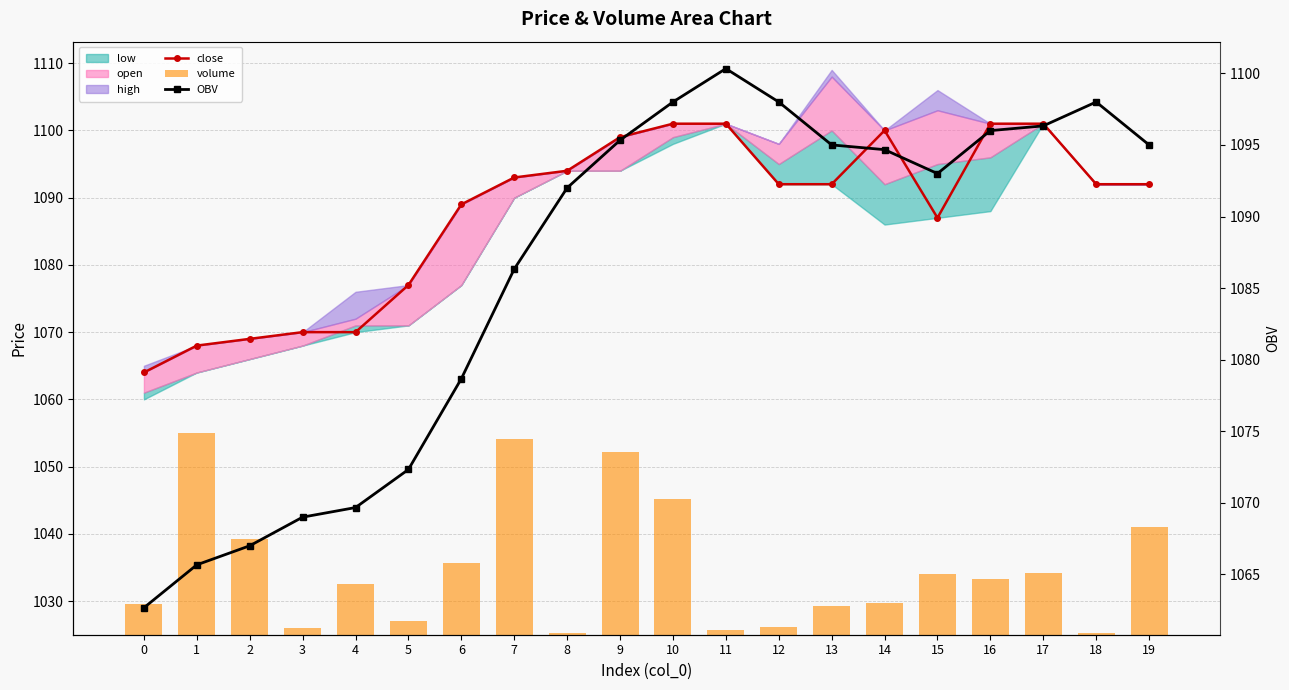

What is the difference between the maximum and minimum values in the volume series?

29.7